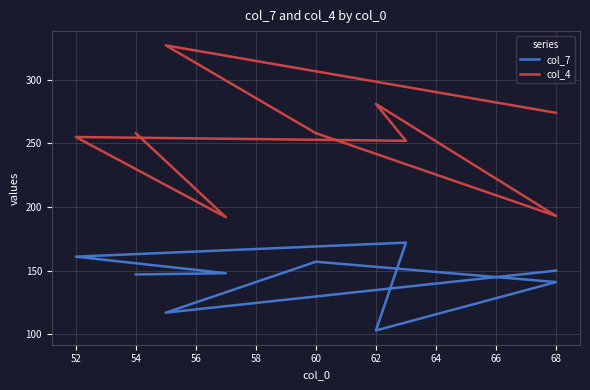

What are all the series names shown in the legend?

col_7, col_4